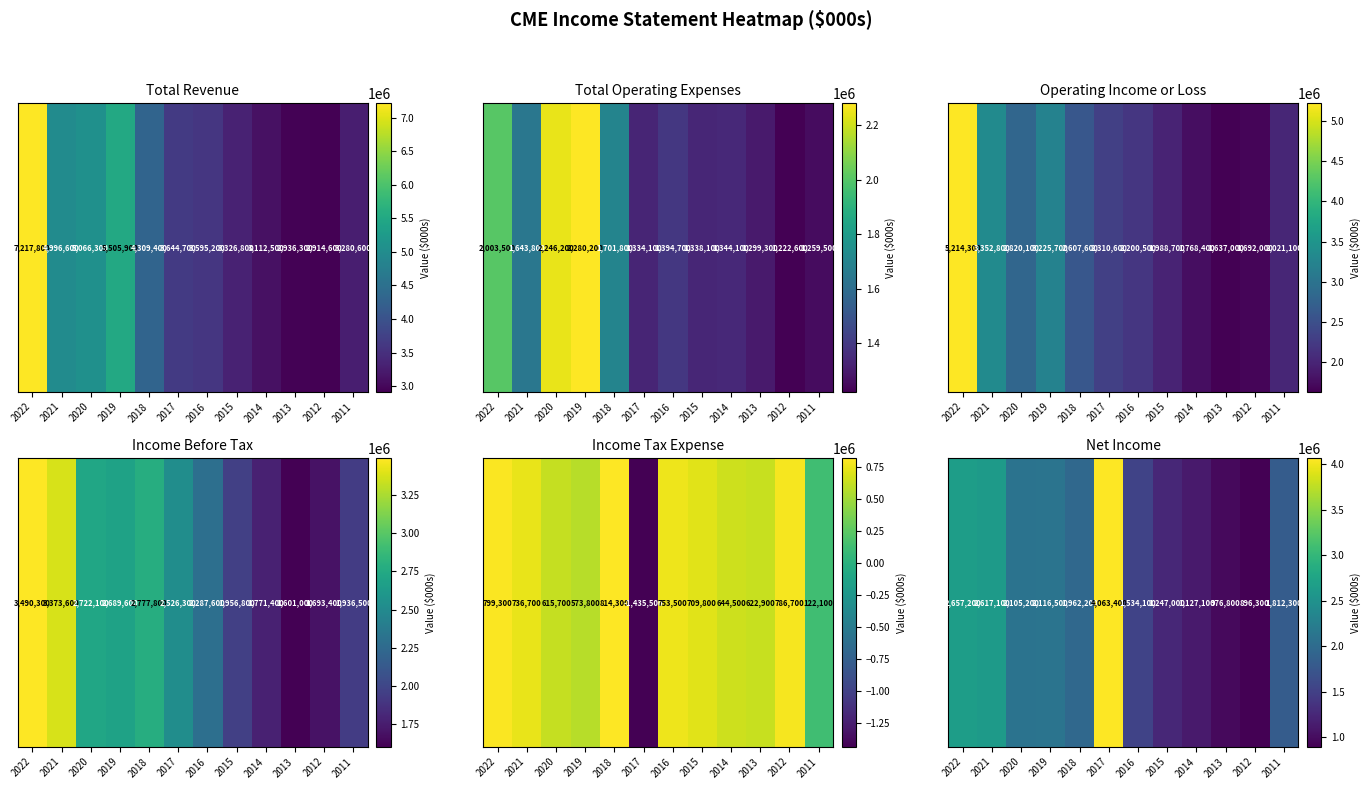

What is the difference between the maximum and minimum values?

3167100